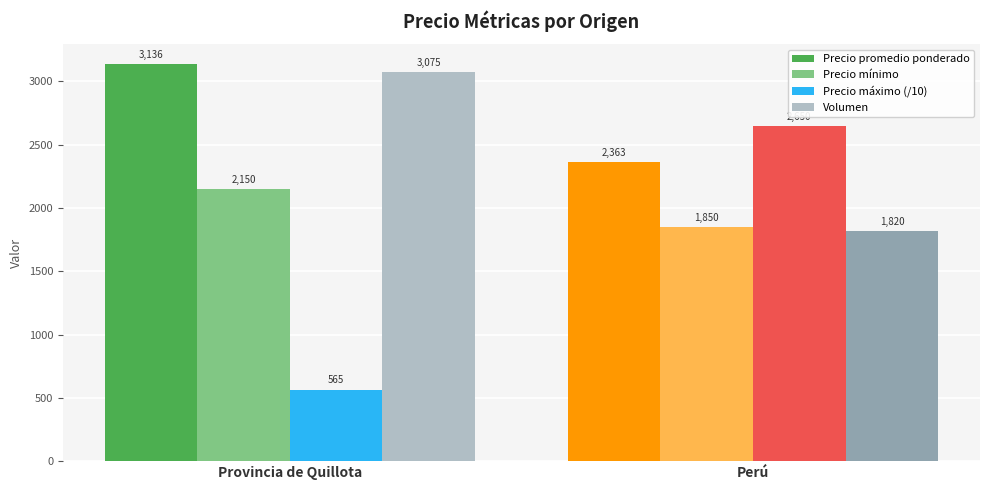

Are the bars grouped side by side (vs. stacked)?

Yes